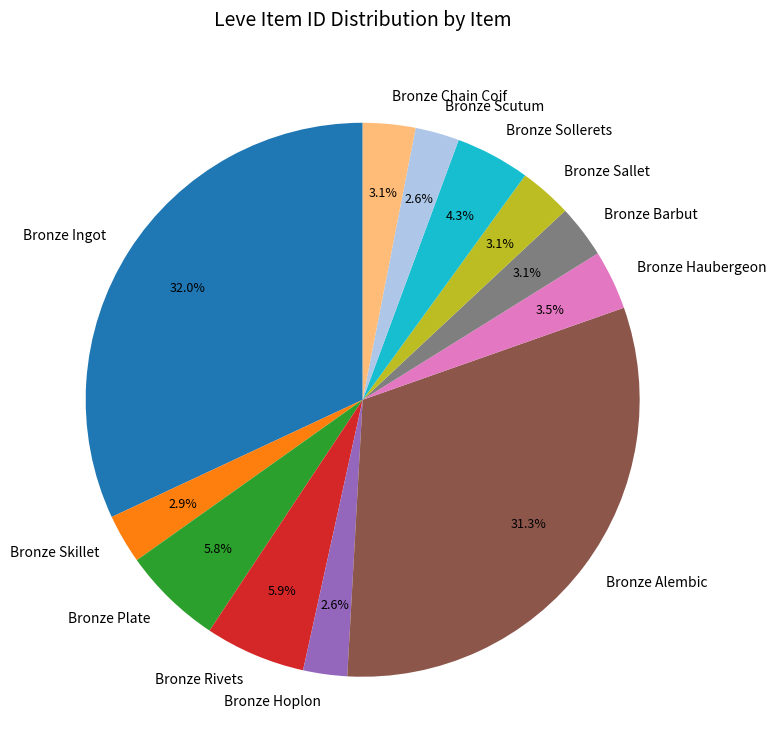

Which slice is the largest?

Bronze Ingot